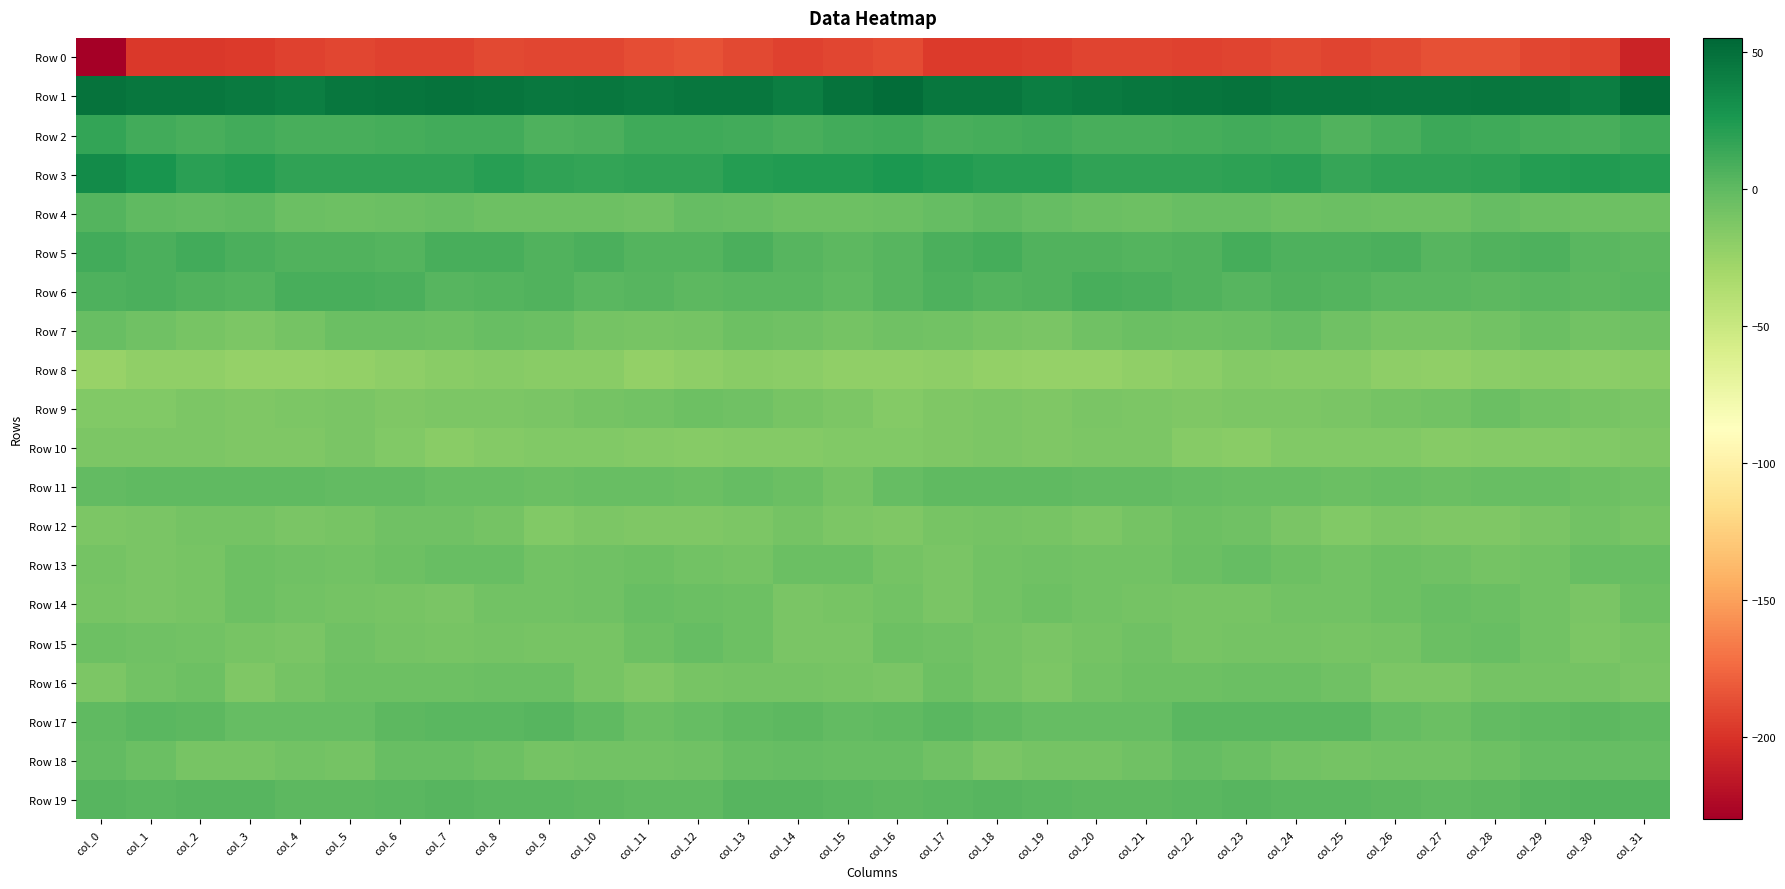

Reading left to right, list all the values displayed in this chart.

Row 0: col_0=-229.5	col_1=-197.0	col_2=-196.9	col_3=-195.7	col_4=-192.8	col_5=-190.4	col_6=-192.5	col_7=-192.7	col_8=-189.2	col_9=-190.7	col_10=-190.5	col_11=-186.6	col_12=-185.3	col_13=-189.2	col_14=-192.3	col_15=-190.2	col_16=-188.4	col_17=-196.1	col_18=-196.1	col_19=-195.2	col_20=-191.1	col_21=-191.2	col_22=-192.9	col_23=-191.6	col_24=-189.0	col_25=-191.4	col_26=-189.1	col_27=-185.6	col_28=-186.5	col_29=-190.4	col_30=-193.2	col_31=-208.4
Row 1: col_0=48.1	col_1=45.3	col_2=45.7	col_3=42.9	col_4=41.4	col_5=45.5	col_6=46.2	col_7=48.0	col_8=46.3	col_9=44.7	col_10=45.6	col_11=43.2	col_12=45.1	col_13=45.1	col_14=41.2	col_15=47.6	col_16=50.7	col_17=45.1	col_18=45.6	col_19=41.4	col_20=42.9	col_21=46.0	col_22=46.4	col_23=48.3	col_24=45.1	col_25=45.7	col_26=44.2	col_27=43.9	col_28=45.2	col_29=44.1	col_30=41.5	col_31=51.6
Row 2: col_0=16.6	col_1=10.8	col_2=8.4	col_3=10.9	col_4=8.9	col_5=9.0	col_6=10.0	col_7=10.7	col_8=10.8	col_9=6.4	col_10=7.2	col_11=12.1	col_12=12.4	col_13=10.7	col_14=9.1	col_15=11.5	col_16=12.6	col_17=8.9	col_18=9.4	col_19=10.6	col_20=8.6	col_21=9.3	col_22=10.0	col_23=11.3	col_24=9.5	col_25=5.8	col_26=8.9	col_27=13.1	col_28=11.8	col_29=9.7	col_30=9.2	col_31=12.4
Row 3: col_0=32.9	col_1=27.5	col_2=20.5	col_3=21.7	col_4=18.2	col_5=18.2	col_6=17.3	col_7=18.1	col_8=20.7	col_9=17.3	col_10=16.4	col_11=17.6	col_12=17.5	col_13=21.7	col_14=23.0	col_15=23.4	col_16=25.3	col_17=23.8	col_18=20.5	col_19=20.7	col_20=17.8	col_21=18.1	col_22=17.2	col_23=19.2	col_24=20.4	col_25=15.8	col_26=17.4	col_27=17.2	col_28=19.0	col_29=22.4	col_30=22.8	col_31=22.2
Row 4: col_0=4.2	col_1=-0.3	col_2=-1.4	col_3=-0.6	col_4=-4.4	col_5=-5.6	col_6=-4.6	col_7=-3.2	col_8=-5.3	col_9=-5.3	col_10=-5.2	col_11=-6.9	col_12=-2.6	col_13=-3.4	col_14=-5.6	col_15=-5.4	col_16=-4.8	col_17=-2.5	col_18=-0.5	col_19=-2.1	col_20=-5.1	col_21=-5.5	col_22=-3.8	col_23=-3.5	col_24=-5.9	col_25=-4.5	col_26=-6.1	col_27=-5.7	col_28=-1.9	col_29=-4.8	col_30=-5.2	col_31=-5.8
Row 5: col_0=10.9	col_1=8.1	col_2=10.5	col_3=7.5	col_4=5.3	col_5=5.0	col_6=4.3	col_7=9.1	col_8=8.5	col_9=5.3	col_10=7.7	col_11=4.2	col_12=3.9	col_13=7.3	col_14=3.0	col_15=0.8	col_16=3.2	col_17=7.7	col_18=10.3	col_19=5.9	col_20=5.4	col_21=4.3	col_22=5.4	col_23=10.2	col_24=6.8	col_25=6.0	col_26=7.4	col_27=2.7	col_28=5.6	col_29=6.5	col_30=1.9	col_31=1.1
Row 6: col_0=6.1	col_1=7.3	col_2=5.6	col_3=4.3	col_4=8.4	col_5=8.4	col_6=7.2	col_7=3.5	col_8=4.4	col_9=5.0	col_10=2.6	col_11=3.1	col_12=1.1	col_13=1.6	col_14=2.2	col_15=-0.0	col_16=3.3	col_17=6.9	col_18=4.1	col_19=6.0	col_20=8.6	col_21=8.2	col_22=5.7	col_23=3.2	col_24=5.5	col_25=4.0	col_26=2.6	col_27=2.6	col_28=0.5	col_29=2.5	col_30=1.3	col_31=2.1
Row 7: col_0=-4.0	col_1=-6.7	col_2=-9.6	col_3=-11.9	col_4=-9.4	col_5=-4.7	col_6=-5.0	col_7=-5.2	col_8=-3.0	col_9=-4.9	col_10=-9.4	col_11=-10.3	col_12=-8.8	col_13=-5.9	col_14=-6.4	col_15=-9.5	col_16=-6.3	col_17=-8.3	col_18=-10.6	col_19=-11.7	col_20=-7.1	col_21=-4.5	col_22=-5.4	col_23=-4.5	col_24=-2.7	col_25=-6.7	col_26=-10.1	col_27=-10.0	col_28=-7.8	col_29=-5.1	col_30=-8.2	col_31=-7.0
Row 8: col_0=-24.9	col_1=-21.0	col_2=-20.8	col_3=-23.6	col_4=-24.0	col_5=-21.9	col_6=-19.9	col_7=-17.4	col_8=-16.3	col_9=-17.5	col_10=-18.0	col_11=-22.0	col_12=-19.6	col_13=-18.2	col_14=-19.1	col_15=-20.7	col_16=-21.8	col_17=-20.2	col_18=-22.3	col_19=-23.9	col_20=-23.4	col_21=-21.0	col_22=-19.5	col_23=-16.2	col_24=-17.1	col_25=-17.0	col_26=-19.8	col_27=-21.5	col_28=-18.6	col_29=-18.4	col_30=-19.4	col_31=-17.6
Row 9: col_0=-15.1	col_1=-14.2	col_2=-12.4	col_3=-13.4	col_4=-12.3	col_5=-11.5	col_6=-13.3	col_7=-12.7	col_8=-12.1	col_9=-11.5	col_10=-9.4	col_11=-8.4	col_12=-5.5	col_13=-6.5	col_14=-10.1	col_15=-12.6	col_16=-15.3	col_17=-13.7	col_18=-12.6	col_19=-13.4	col_20=-11.5	col_21=-12.1	col_22=-13.6	col_23=-12.2	col_24=-12.2	col_25=-10.7	col_26=-9.0	col_27=-7.4	col_28=-5.0	col_29=-8.0	col_30=-10.5	col_31=-11.1
Row 10: col_0=-12.6	col_1=-12.7	col_2=-12.9	col_3=-13.0	col_4=-13.0	col_5=-11.2	col_6=-14.7	col_7=-17.9	col_8=-15.6	col_9=-14.4	col_10=-14.4	col_11=-15.8	col_12=-16.7	col_13=-15.3	col_14=-15.6	col_15=-14.8	col_16=-14.4	col_17=-13.1	col_18=-12.7	col_19=-13.5	col_20=-11.9	col_21=-11.8	col_22=-16.6	col_23=-17.5	col_24=-14.9	col_25=-14.2	col_26=-14.8	col_27=-16.5	col_28=-16.1	col_29=-15.4	col_30=-15.1	col_31=-13.4
Row 11: col_0=-0.9	col_1=0.1	col_2=0.0	col_3=-0.1	col_4=-0.6	col_5=-1.0	col_6=-1.2	col_7=-3.7	col_8=-3.2	col_9=-4.3	col_10=-3.6	col_11=-3.7	col_12=-4.3	col_13=-2.4	col_14=-5.1	col_15=-8.6	col_16=-2.9	col_17=-0.0	col_18=0.2	col_19=-0.5	col_20=-0.7	col_21=-1.0	col_22=-2.1	col_23=-3.7	col_24=-3.5	col_25=-4.2	col_26=-3.1	col_27=-4.4	col_28=-3.4	col_29=-2.9	col_30=-6.2	col_31=-6.9
Row 12: col_0=-11.9	col_1=-11.0	col_2=-9.2	col_3=-9.5	col_4=-11.8	col_5=-10.6	col_6=-6.5	col_7=-6.6	col_8=-9.1	col_9=-14.7	col_10=-12.7	col_11=-13.0	col_12=-13.4	col_13=-12.0	col_14=-8.6	col_15=-12.1	col_16=-13.9	col_17=-10.2	col_18=-9.0	col_19=-10.6	col_20=-11.9	col_21=-8.9	col_22=-6.1	col_23=-7.3	col_24=-11.1	col_25=-15.0	col_26=-11.9	col_27=-13.7	col_28=-13.2	col_29=-10.8	col_30=-8.0	col_31=-10.4
Row 13: col_0=-8.8	col_1=-11.4	col_2=-9.6	col_3=-6.2	col_4=-7.3	col_5=-8.2	col_6=-5.5	col_7=-3.2	col_8=-3.5	col_9=-8.1	col_10=-7.1	col_11=-5.3	col_12=-8.4	col_13=-8.5	col_14=-5.0	col_15=-4.9	col_16=-9.4	col_17=-11.6	col_18=-8.0	col_19=-6.2	col_20=-8.0	col_21=-7.4	col_22=-4.4	col_23=-2.8	col_24=-5.2	col_25=-8.4	col_26=-5.8	col_27=-6.4	col_28=-9.0	col_29=-7.5	col_30=-3.7	col_31=-3.0
Row 14: col_0=-10.1	col_1=-11.3	col_2=-10.0	col_3=-5.9	col_4=-7.9	col_5=-8.7	col_6=-9.6	col_7=-10.7	col_8=-8.4	col_9=-8.0	col_10=-7.3	col_11=-4.0	col_12=-4.5	col_13=-6.0	col_14=-10.7	col_15=-9.9	col_16=-8.4	col_17=-10.8	col_18=-8.4	col_19=-6.2	col_20=-8.4	col_21=-8.8	col_22=-10.2	col_23=-10.4	col_24=-7.6	col_25=-8.3	col_26=-5.7	col_27=-3.7	col_28=-5.0	col_29=-7.4	col_30=-11.1	col_31=-6.1
Row 15: col_0=-5.7	col_1=-7.2	col_2=-8.2	col_3=-10.0	col_4=-11.1	col_5=-7.0	col_6=-9.4	col_7=-9.9	col_8=-8.9	col_9=-10.0	col_10=-9.8	col_11=-5.8	col_12=-2.7	col_13=-6.1	col_14=-11.6	col_15=-11.2	col_16=-6.1	col_17=-6.8	col_18=-8.9	col_19=-10.9	col_20=-9.6	col_21=-7.1	col_22=-10.5	col_23=-9.3	col_24=-8.8	col_25=-10.4	col_26=-8.6	col_27=-4.0	col_28=-3.4	col_29=-8.2	col_30=-12.0	col_31=-10.2
Row 16: col_0=-12.8	col_1=-7.6	col_2=-6.2	col_3=-13.1	col_4=-9.1	col_5=-6.0	col_6=-6.0	col_7=-5.2	col_8=-4.5	col_9=-5.1	col_10=-10.3	col_11=-13.2	col_12=-9.9	col_13=-8.6	col_14=-9.2	col_15=-10.7	col_16=-11.0	col_17=-5.2	col_18=-9.1	col_19=-12.5	col_20=-7.3	col_21=-5.9	col_22=-6.0	col_23=-4.9	col_24=-4.3	col_25=-6.8	col_26=-11.8	col_27=-12.7	col_28=-8.5	col_29=-9.2	col_30=-8.9	col_31=-10.7
Row 17: col_0=-0.3	col_1=1.8	col_2=1.2	col_3=-1.9	col_4=-2.4	col_5=-2.6	col_6=0.6	col_7=2.4	col_8=1.8	col_9=3.0	col_10=-0.6	col_11=-4.4	col_12=-2.7	col_13=0.1	col_14=0.9	col_15=-0.9	col_16=-0.6	col_17=2.3	col_18=0.2	col_19=-2.3	col_20=-2.6	col_21=-2.0	col_22=2.1	col_23=1.7	col_24=2.4	col_25=2.3	col_26=-2.1	col_27=-4.6	col_28=-1.2	col_29=0.2	col_30=1.0	col_31=-0.3
Row 18: col_0=-0.9	col_1=-4.9	col_2=-10.2	col_3=-10.5	col_4=-8.4	col_5=-8.5	col_6=-3.7	col_7=-3.4	col_8=-6.0	col_9=-9.4	col_10=-8.1	col_11=-7.5	col_12=-7.2	col_13=-2.9	col_14=-2.4	col_15=-3.1	col_16=-3.2	col_17=-6.8	col_18=-11.0	col_19=-9.3	col_20=-8.7	col_21=-7.0	col_22=-2.8	col_23=-4.2	col_24=-7.7	col_25=-9.1	col_26=-7.5	col_27=-7.6	col_28=-5.9	col_29=-2.3	col_30=-2.5	col_31=-2.5
Row 19: col_0=2.8	col_1=2.2	col_2=3.4	col_3=3.2	col_4=1.3	col_5=0.9	col_6=1.7	col_7=2.8	col_8=2.6	col_9=1.6	col_10=1.5	col_11=0.1	col_12=0.2	col_13=2.7	col_14=3.6	col_15=2.6	col_16=1.1	col_17=2.4	col_18=3.6	col_19=2.3	col_20=1.1	col_21=1.0	col_22=2.4	col_23=2.9	col_24=2.0	col_25=1.8	col_26=0.9	col_27=-0.0	col_28=1.0	col_29=3.2	col_30=4.0	col_31=4.6